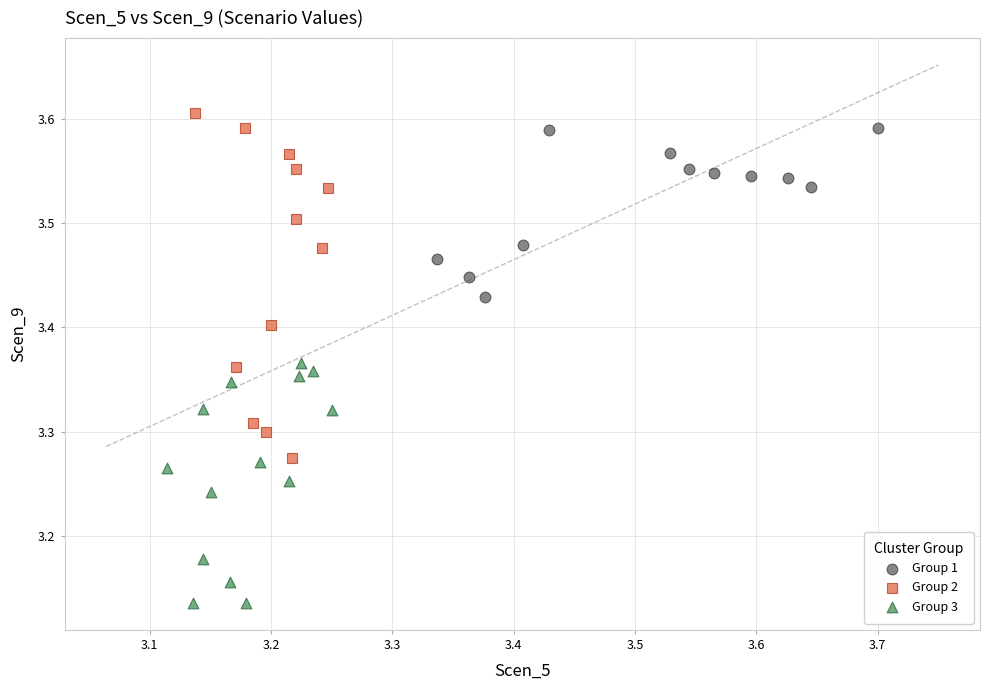

Which series reaches the maximum Y coordinate?

Group 2